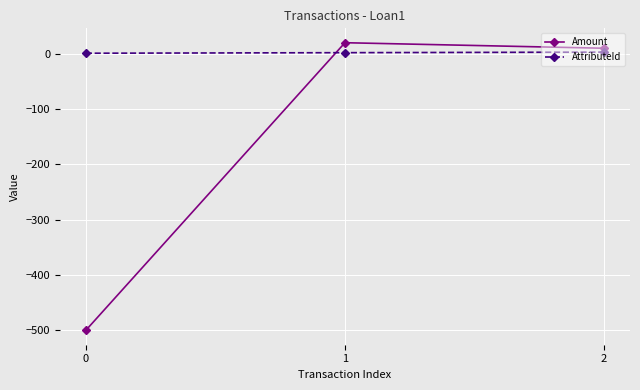

Which series has the largest total across all categories?

AttributeId